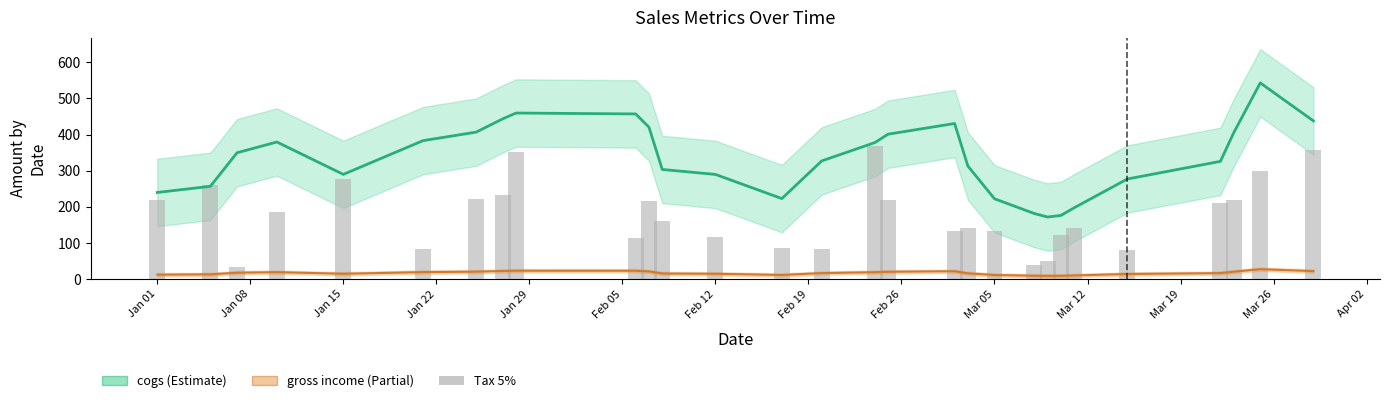

Count the number of categories in the chart.

29